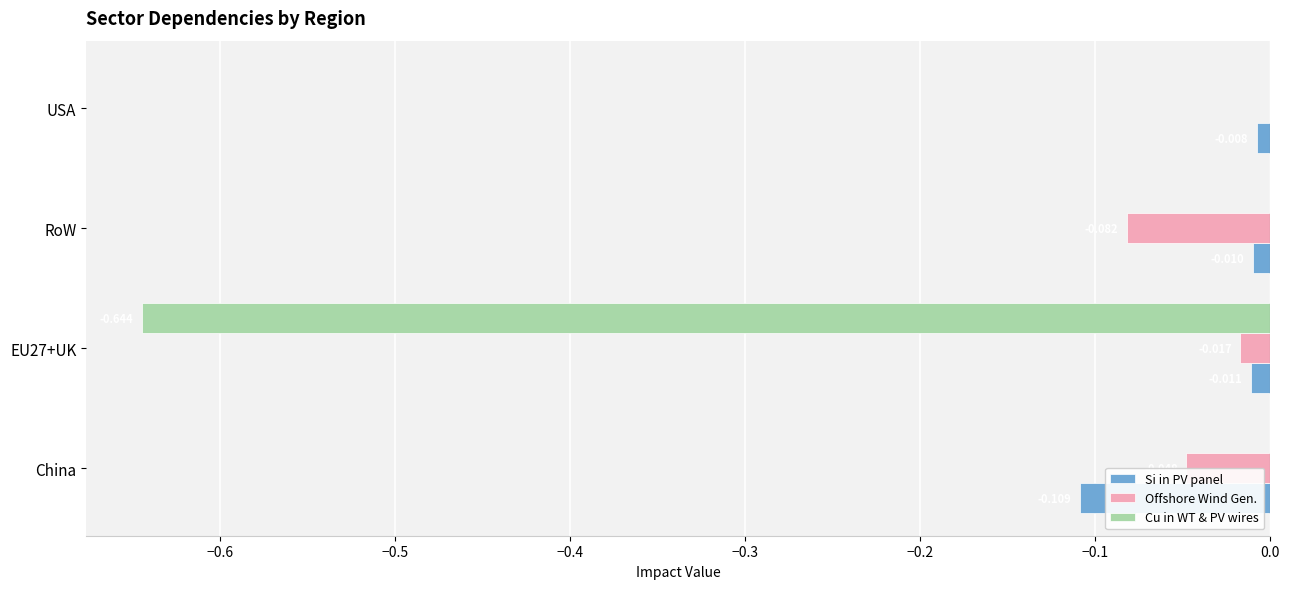

At which category is the sum across all series the highest?

USA